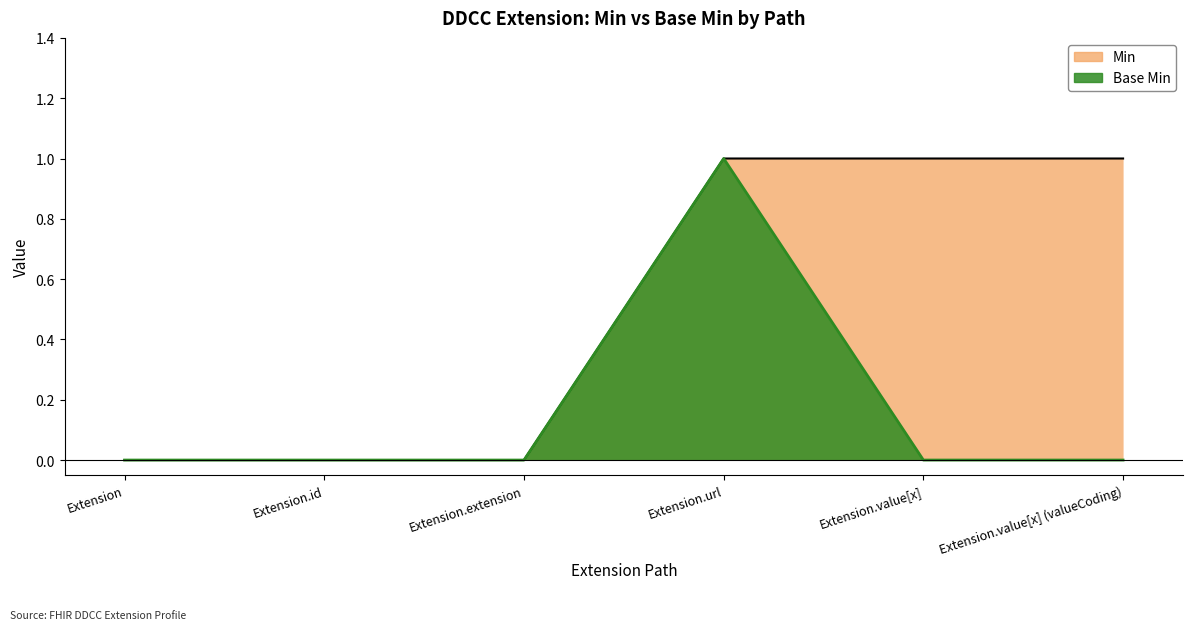

Count the Base Min values in the range 0 to 1.

6